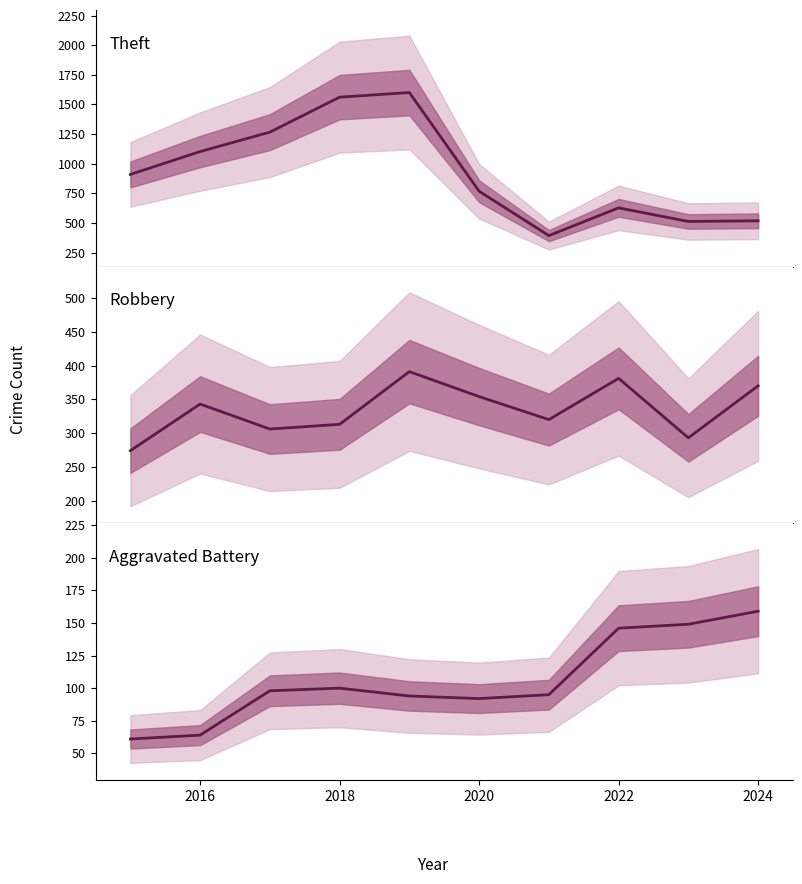

What are all the series names shown in the legend?

Theft, Robbery, Aggravated Battery